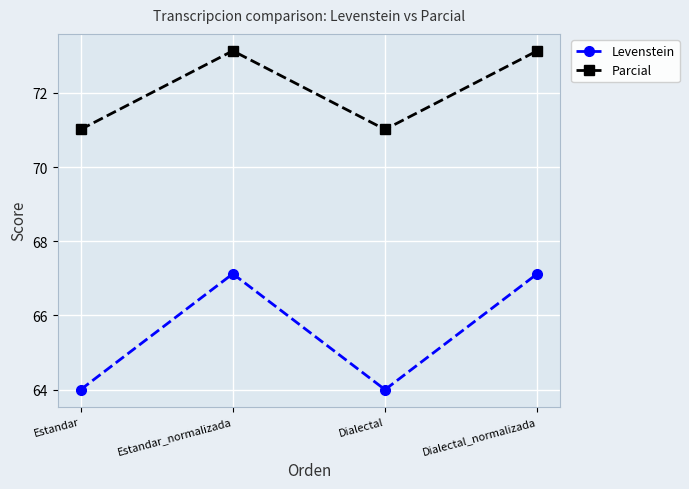

Which series has the largest total across all categories?

Parcial